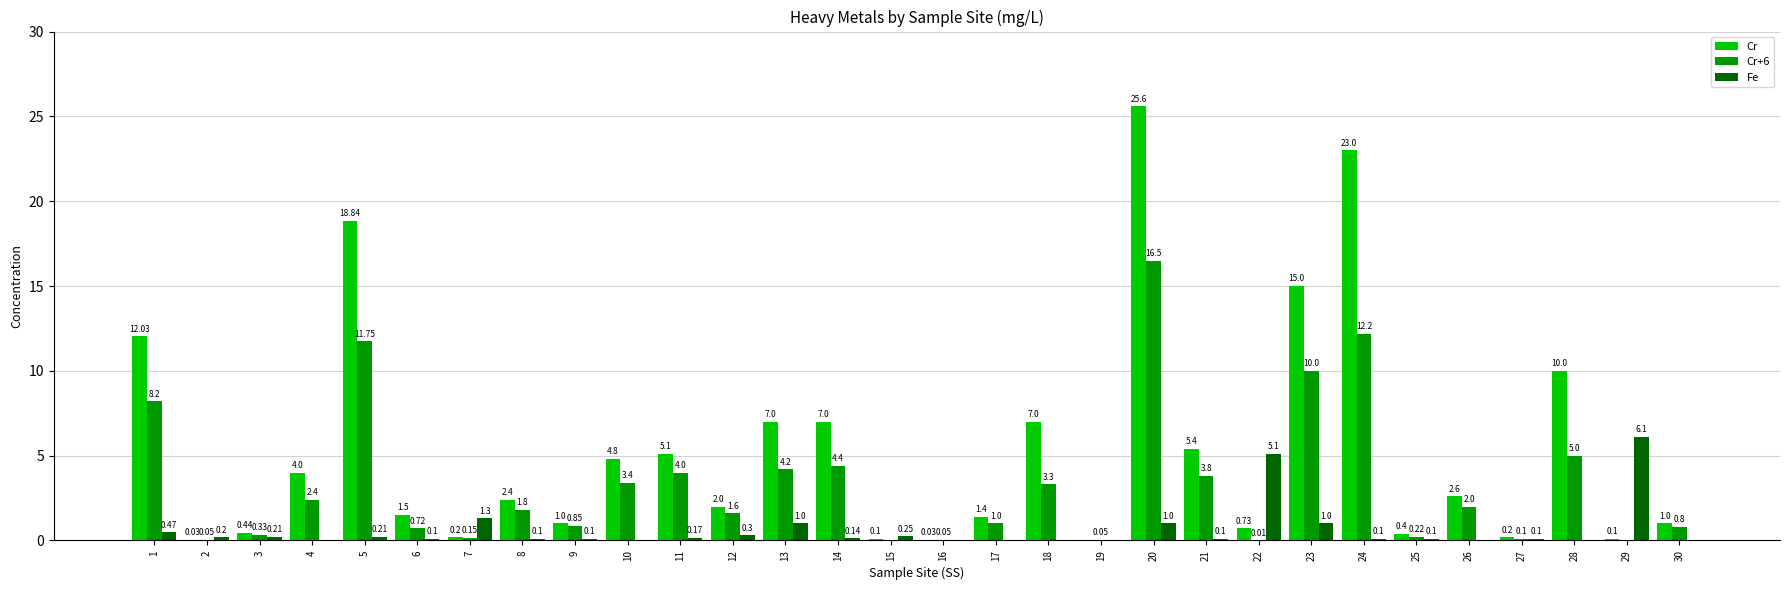

Between 23 and 27, which series saw the biggest shift?

Cr